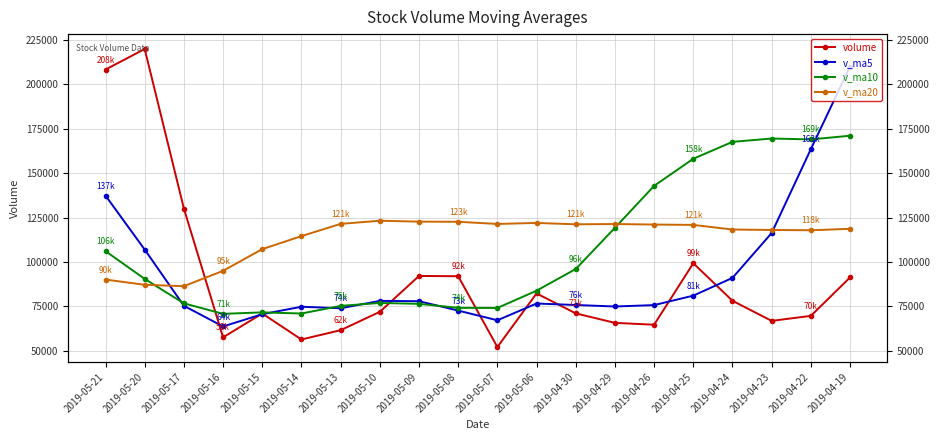

At how many categories does at least one series exceed 104950?

19